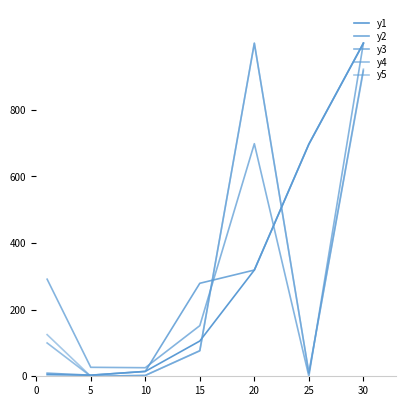

True or false: y1 has more than 1 points higher than both neighbors.

False